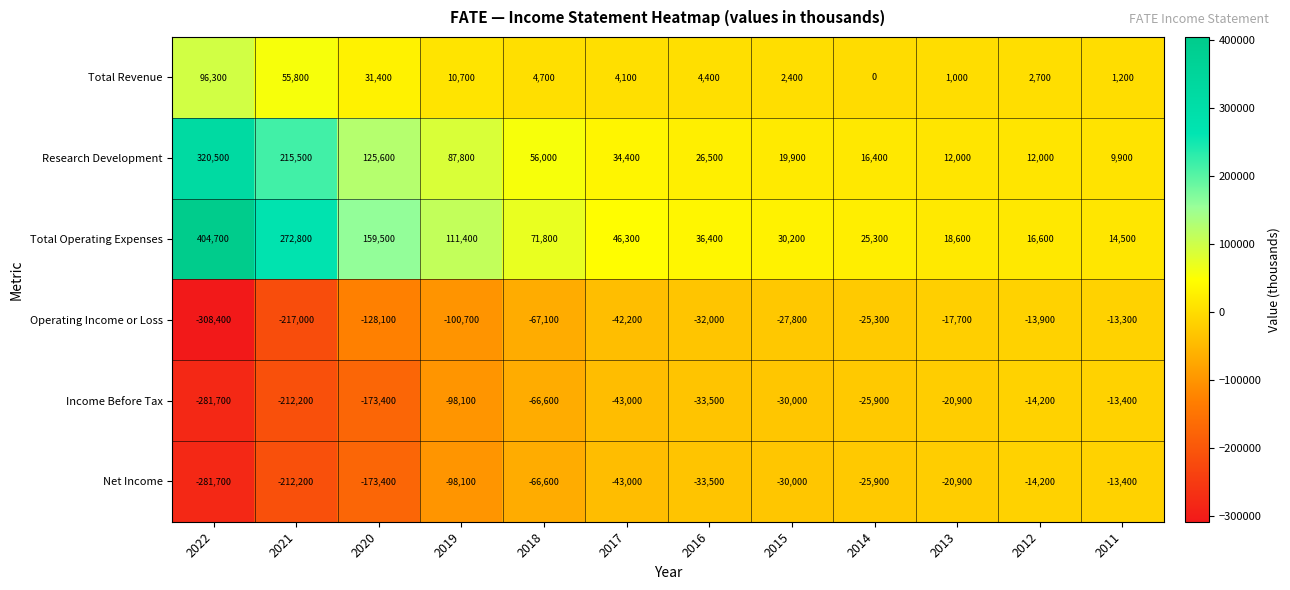

What is the difference between the highest and lowest values at 2017?

89300